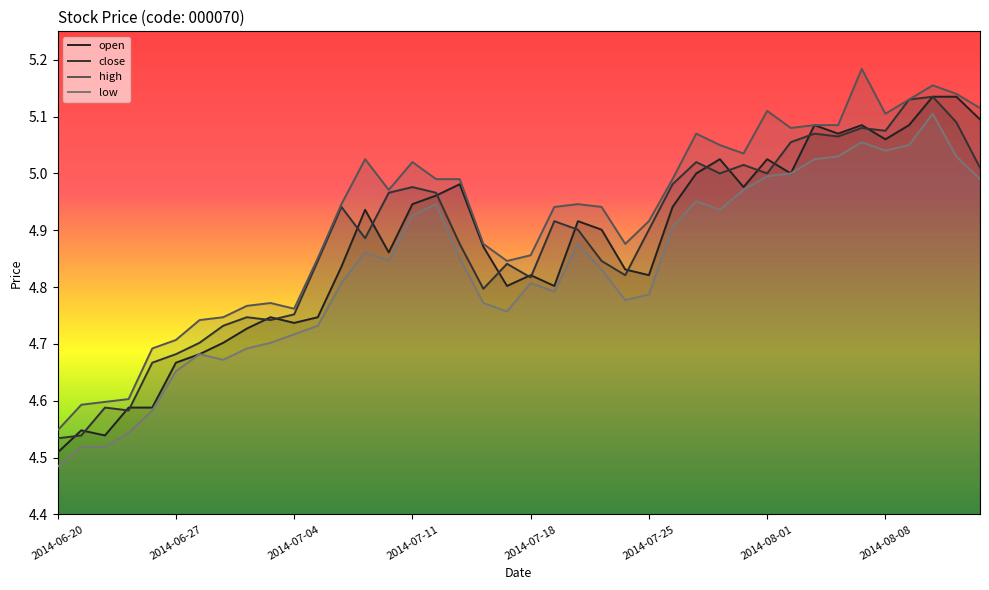

How many interior local peaks does the low series have?

8